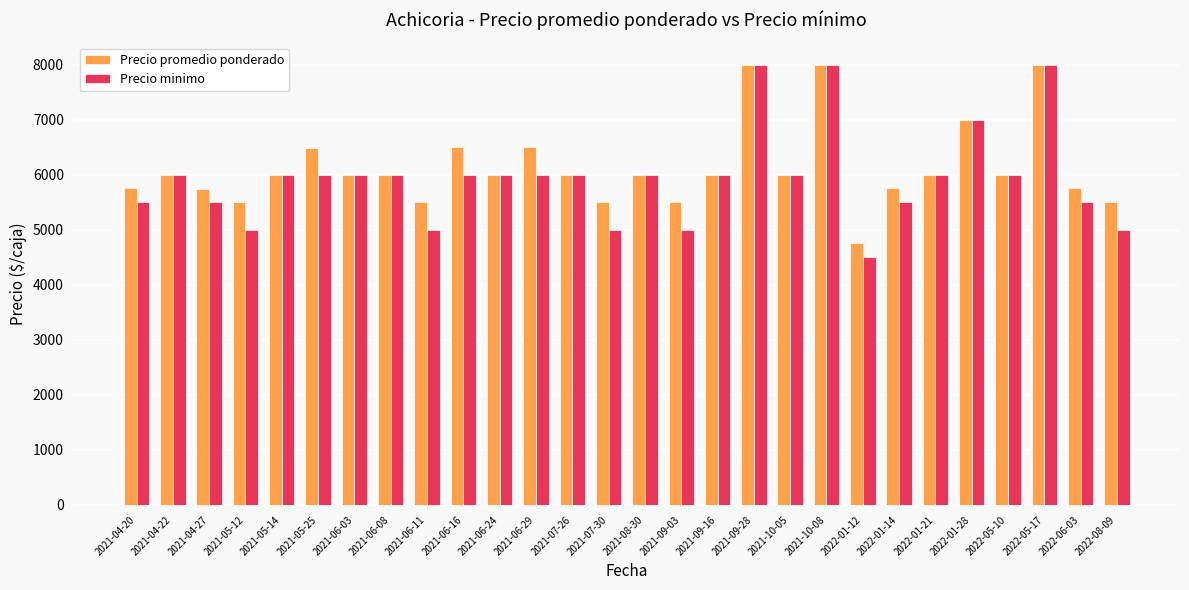

The value of Precio minimo at 2022-08-09 is 8045. True or false?

False